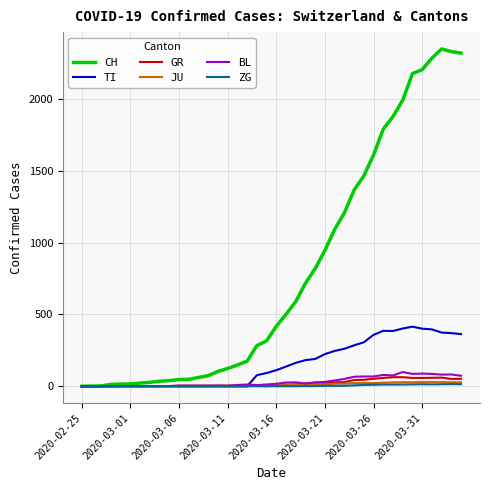

Which series has the largest total across all categories?

CH